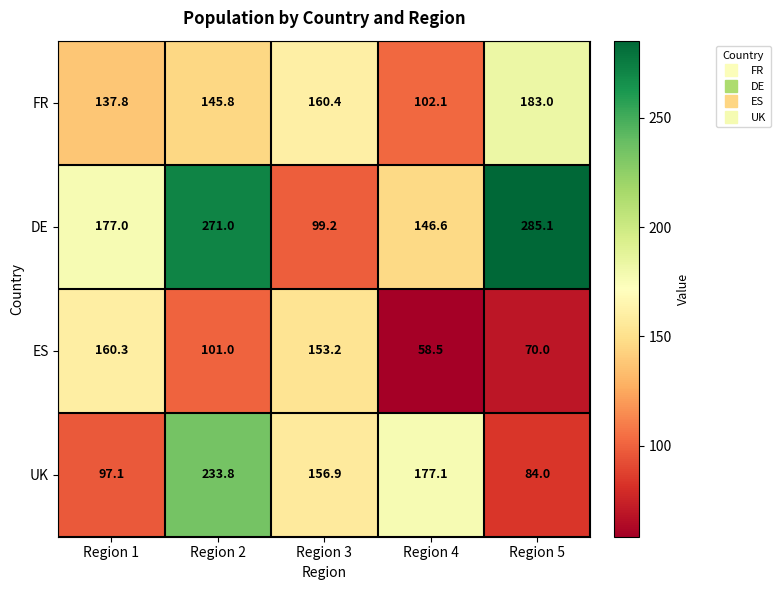

What is the spread (max minus min) of values at Region 2?

170.0